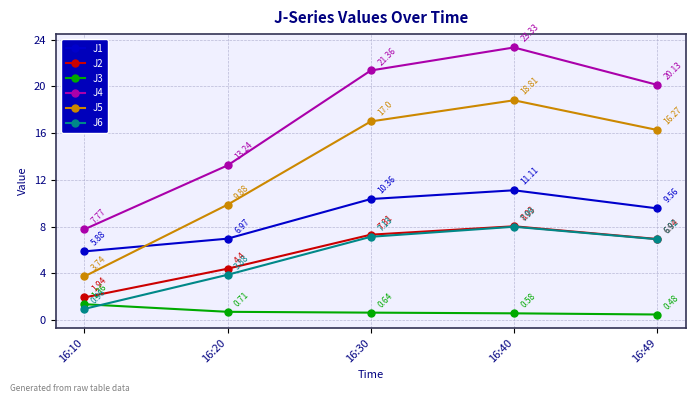

What is the difference between the J2 values at 16:40 and 16:20?

3.6